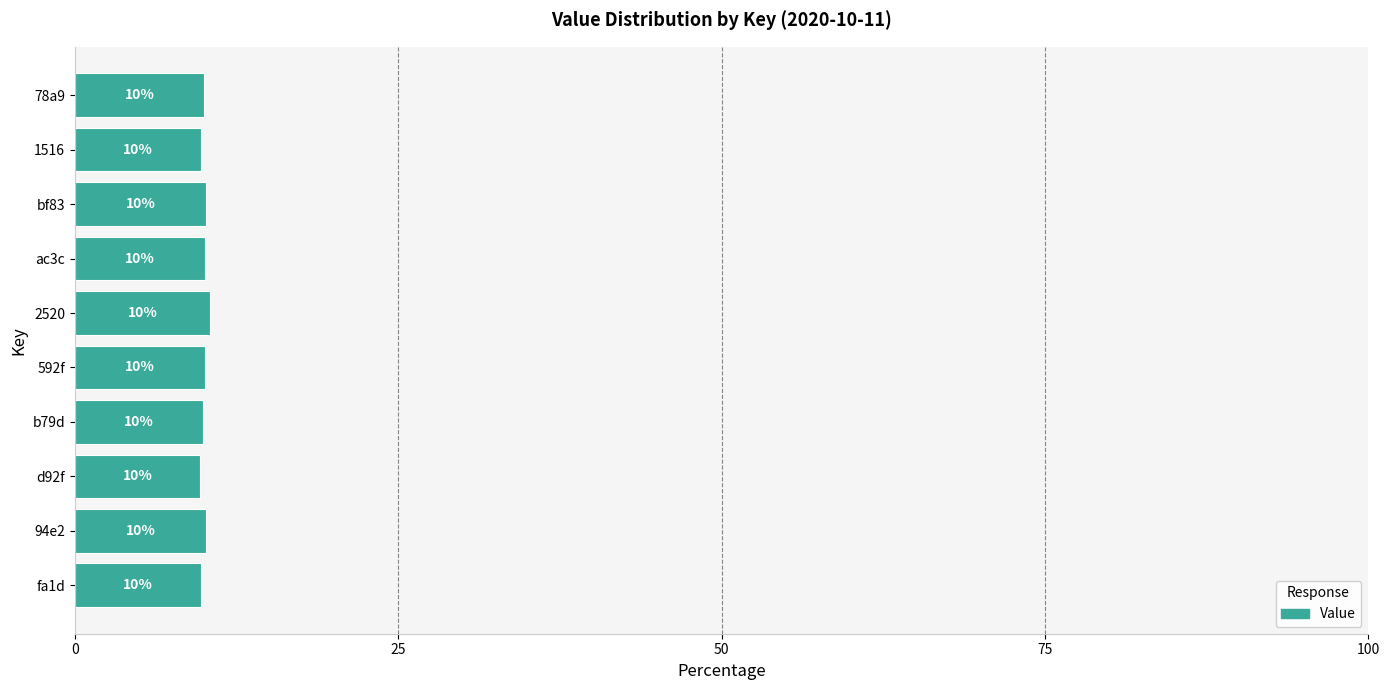

True or false: the data shows 9.8 at 1516.

True